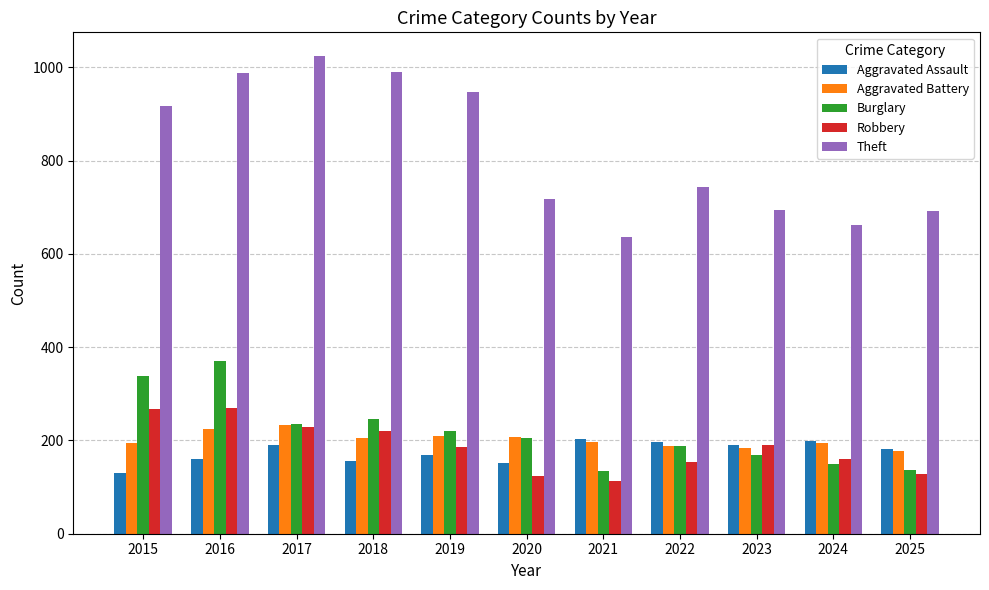

What is the average value of the Aggravated Assault series?

175